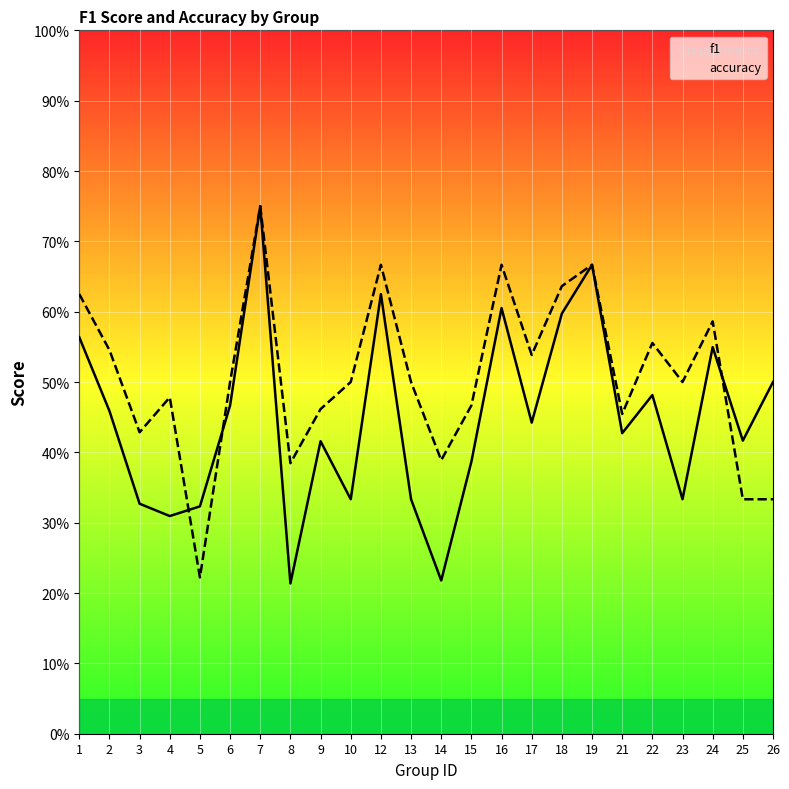

What is the difference between the second highest and second lowest values in the f1 series?

0.4